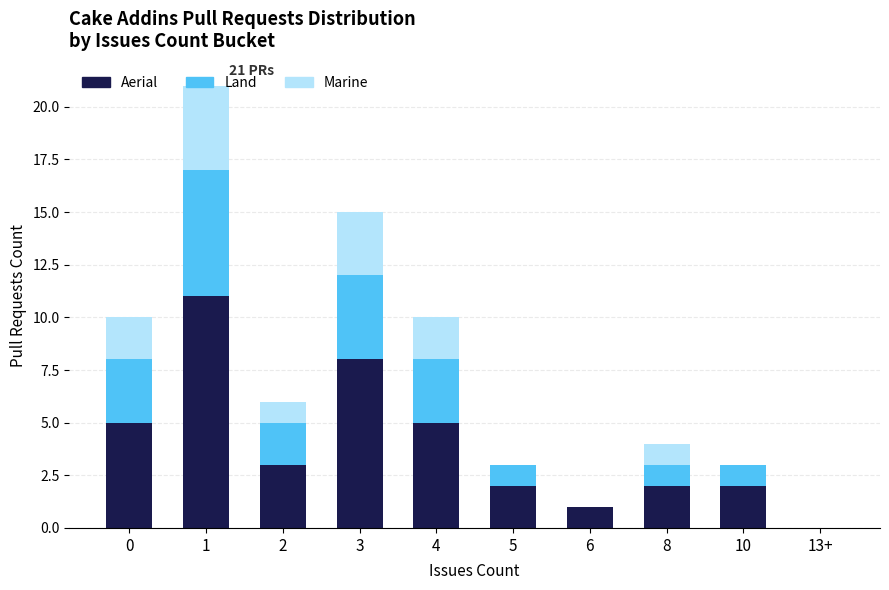

Are the bars grouped side by side (vs. stacked)?

No